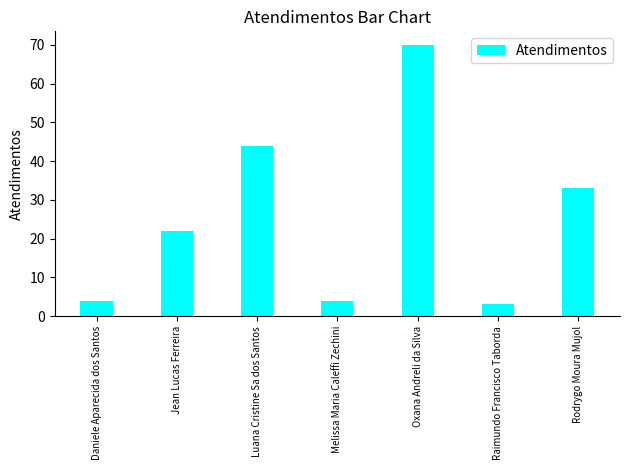

Where is the data nearest to the value 36?

Rodrygo Moura Mujol